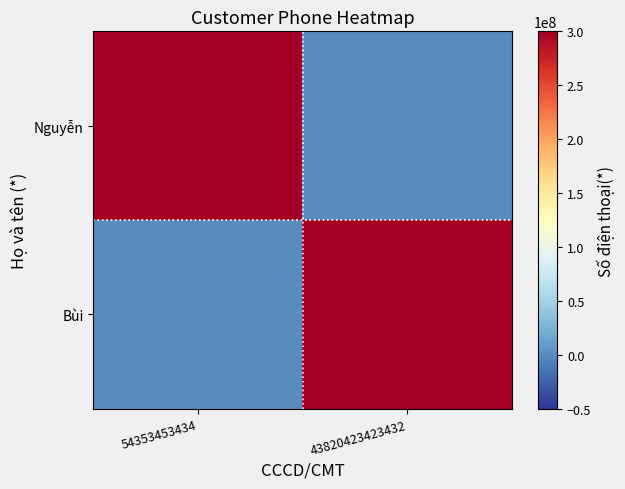

Which series has the largest range (max minus min)?

Nguyễn